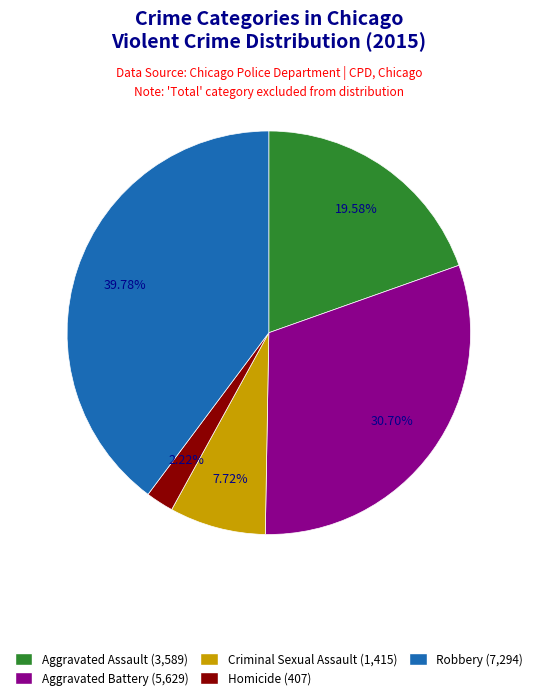

The Homicide slice represents 2% of the pie. True or false?

True